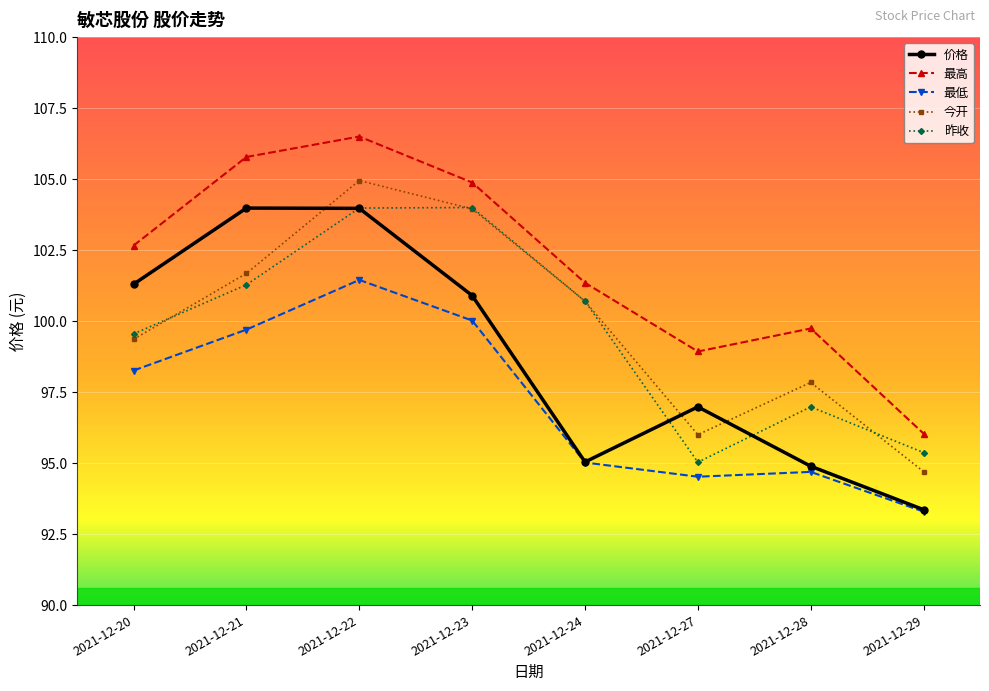

True or false: 最低 and 最高 cross at least once.

False